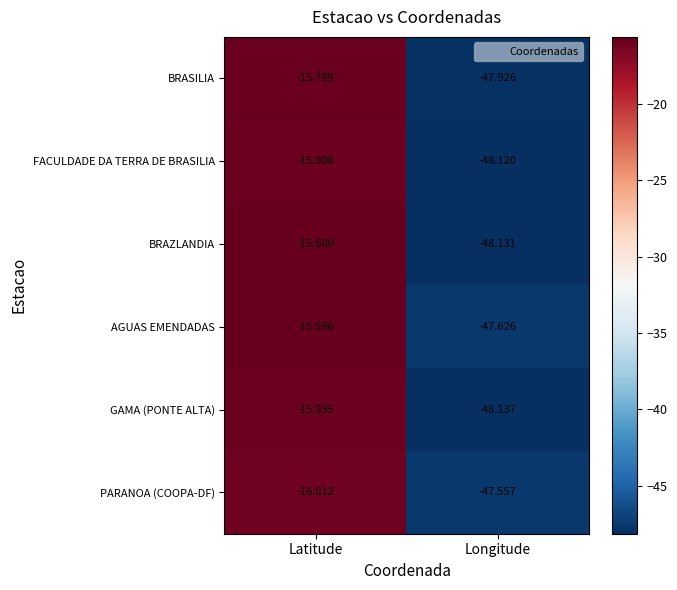

Which series has the largest total across all categories?

AGUAS EMENDADAS